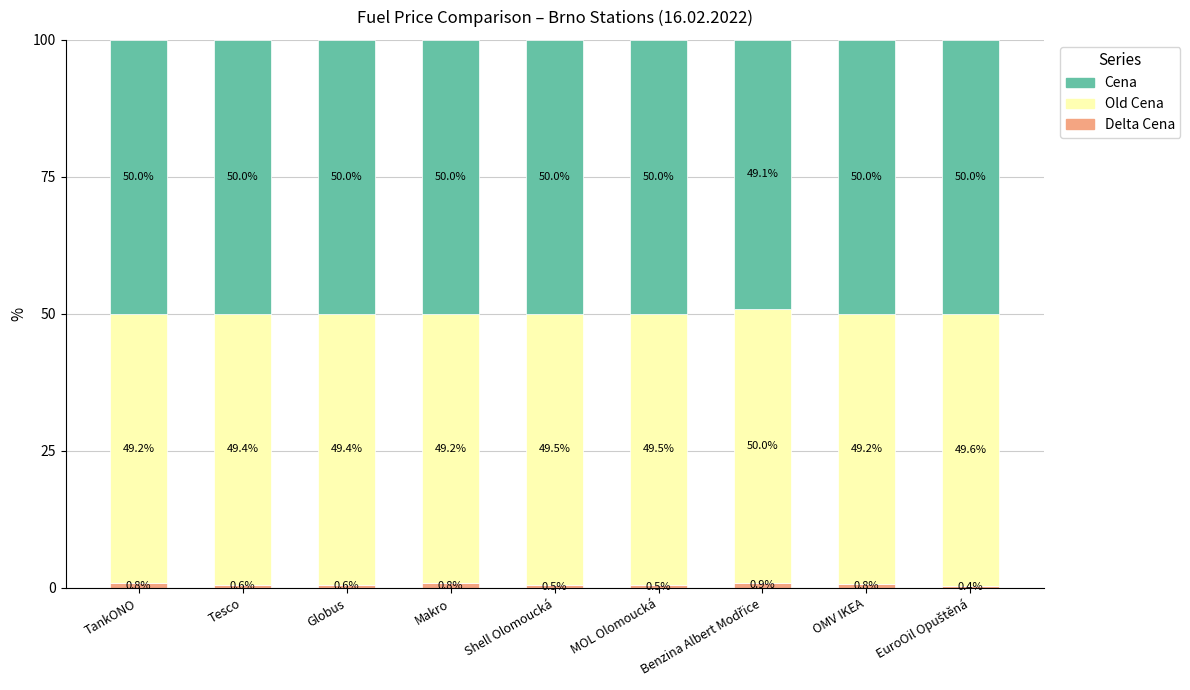

Are the bars horizontal?

No